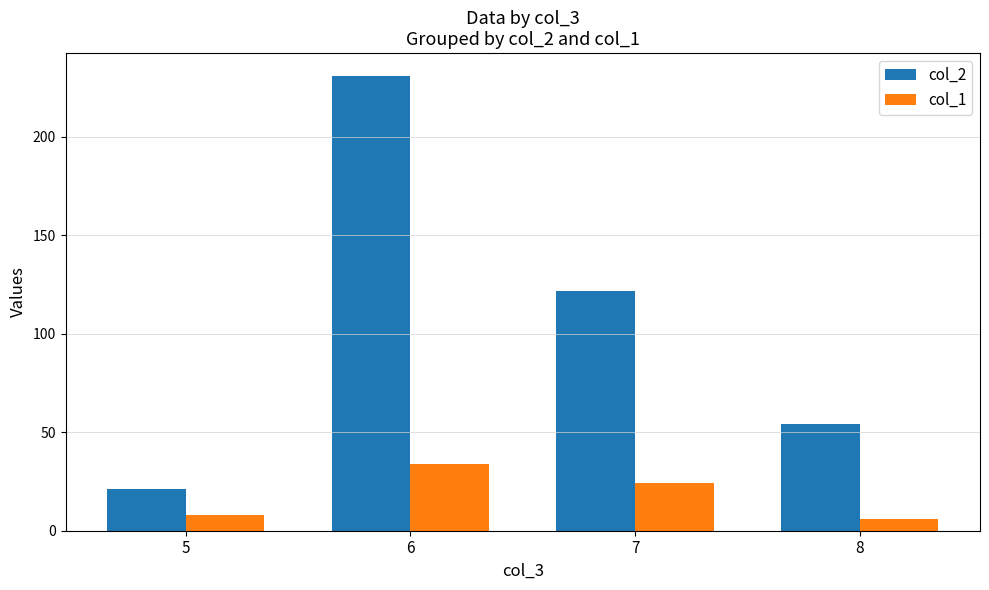

What is the spread (max minus min) of values at 8?

48